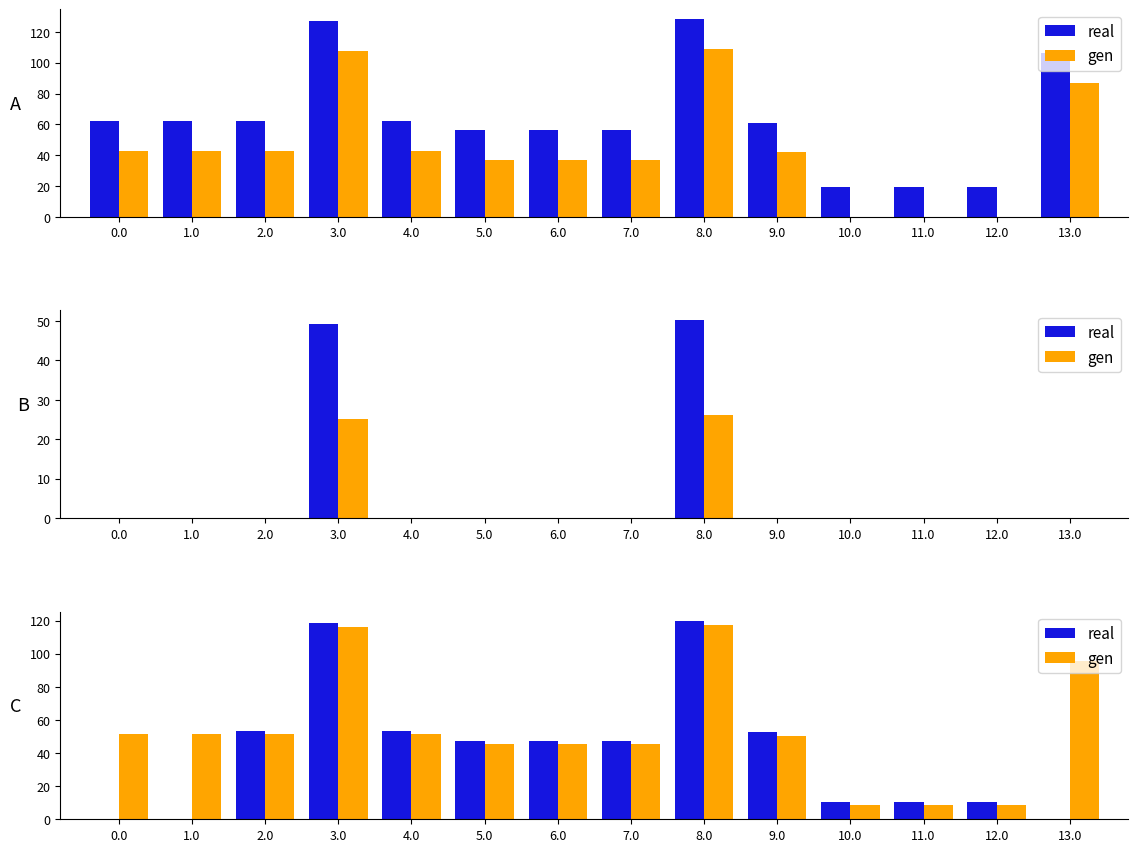

What is the sum of all real values?

570.9